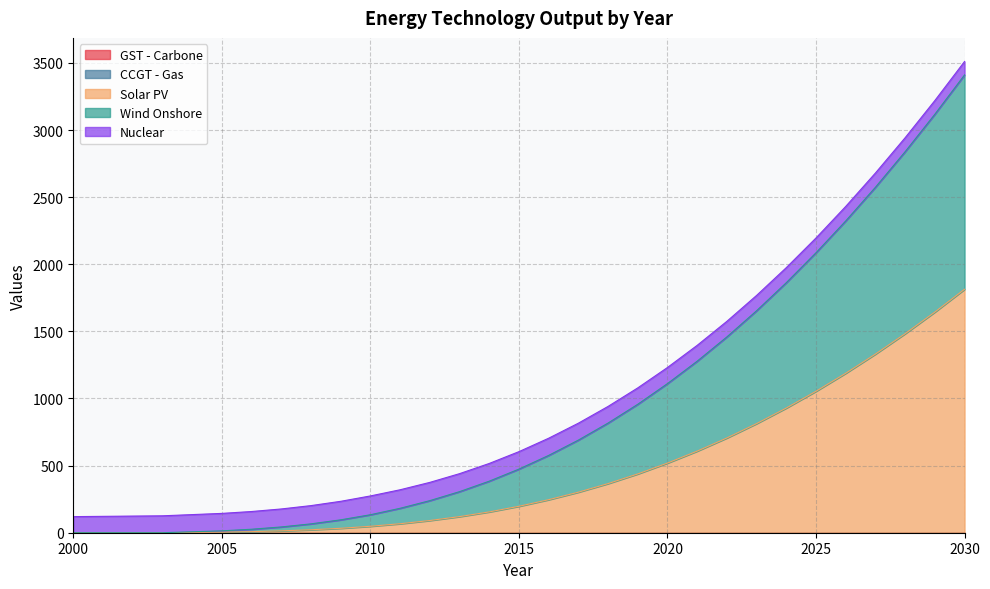

How many values in the Nuclear series are below 124?

14